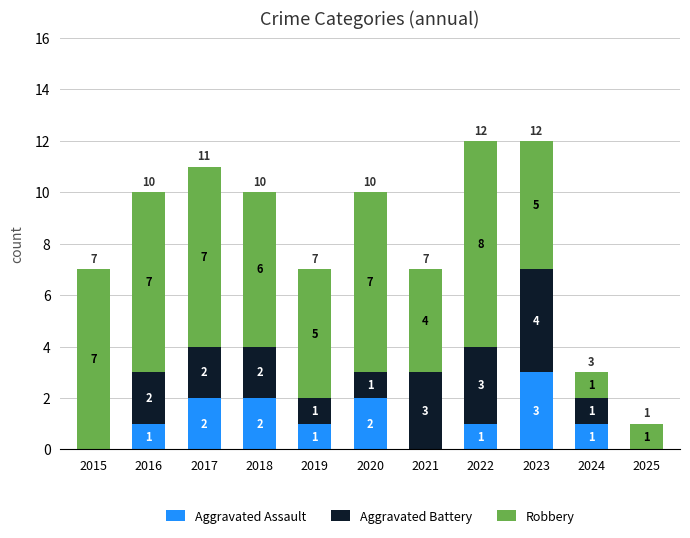

What is the highest value of the Aggravated Assault series?

3